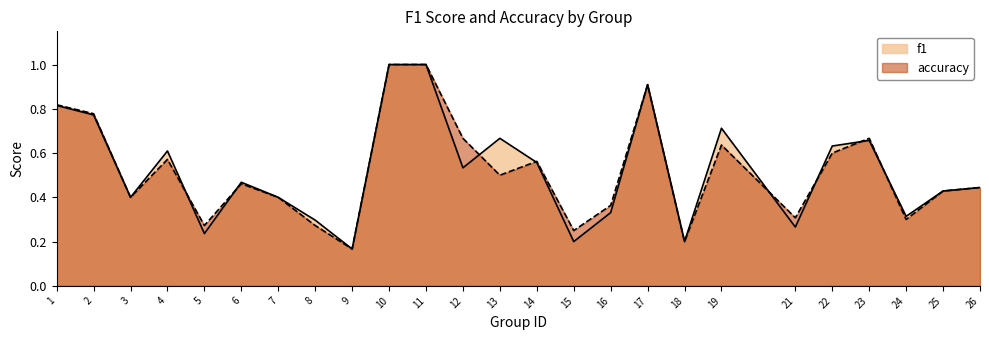

True or false: f1 has more than 1 interior local peaks.

True